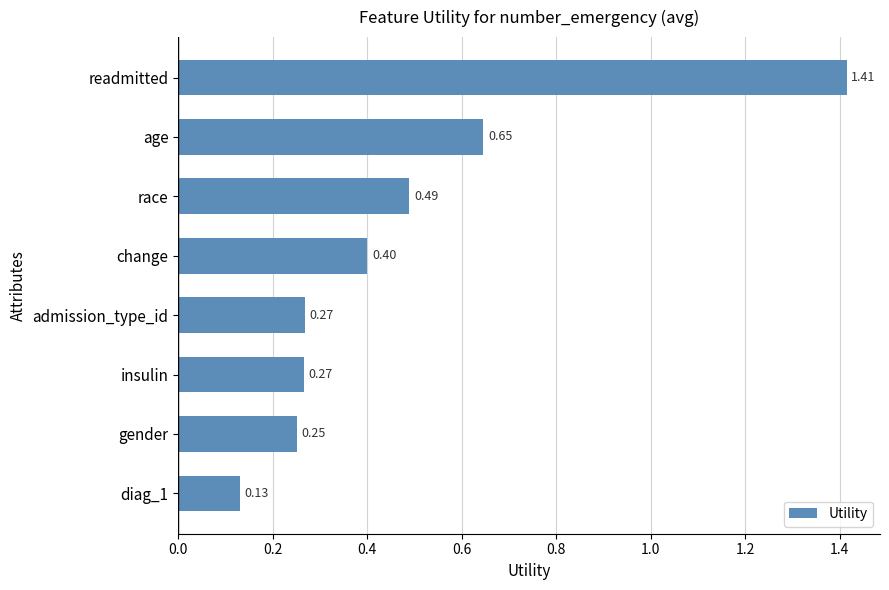

Between admission_type_id and age, which is larger?

age